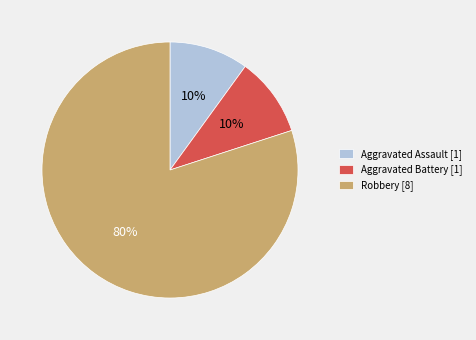

To the nearest percent, what is the difference between the Aggravated Battery and Robbery slice percentages?

70%